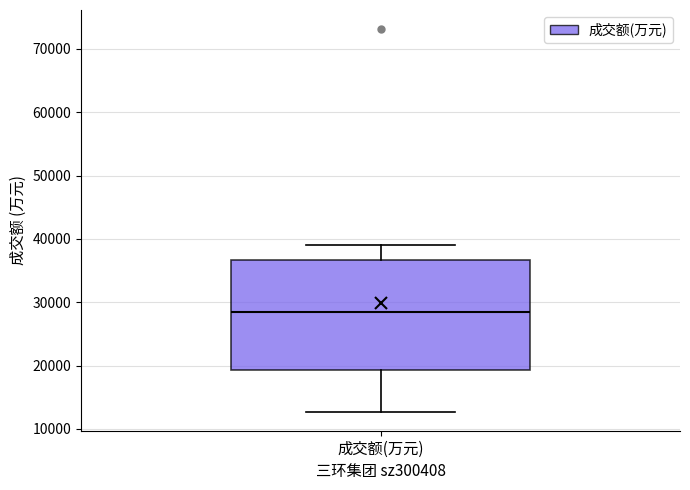

Transcribe this box plot: give where the median line is, the range the box spans, and where the two whiskers end, as read against the y-axis. The values are not printed on the chart, so give them approximately, as read against the axis.

median 28000, box 19000 to 37000, whiskers 13000 to 39000